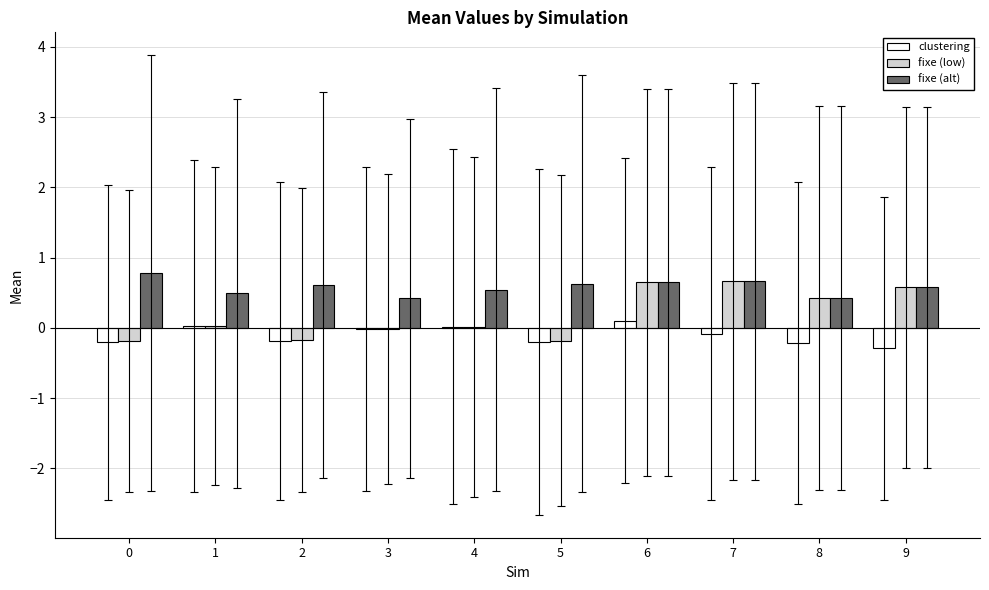

The fixe (low) series shows 0.0 at 4. True or false?

True